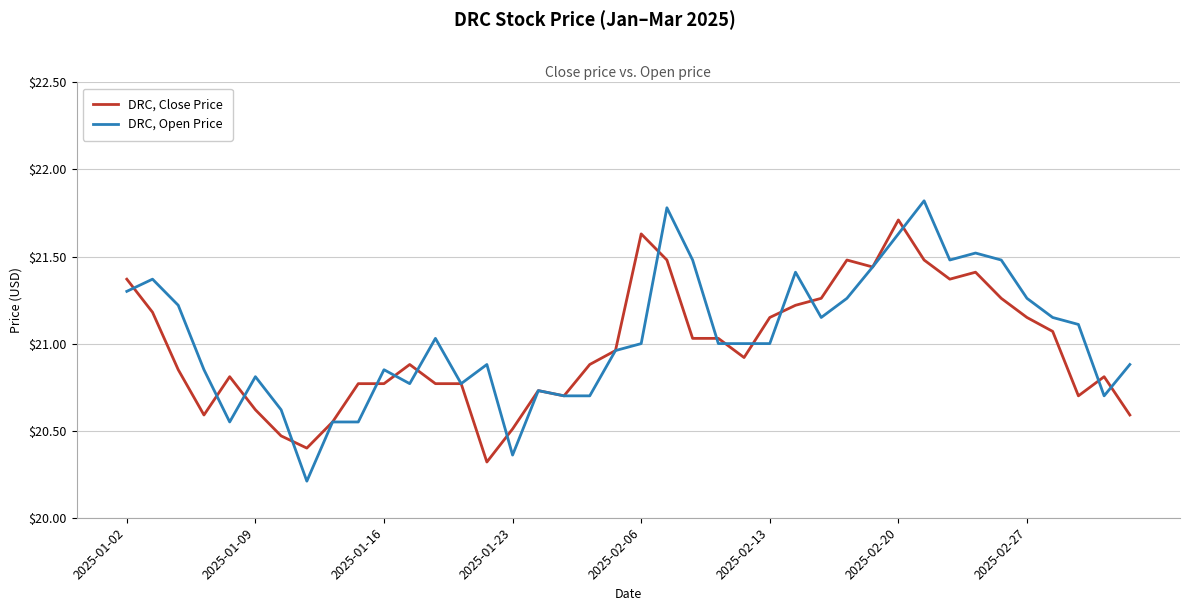

True or false: DRC, Close Price and DRC, Open Price cross at least once.

True